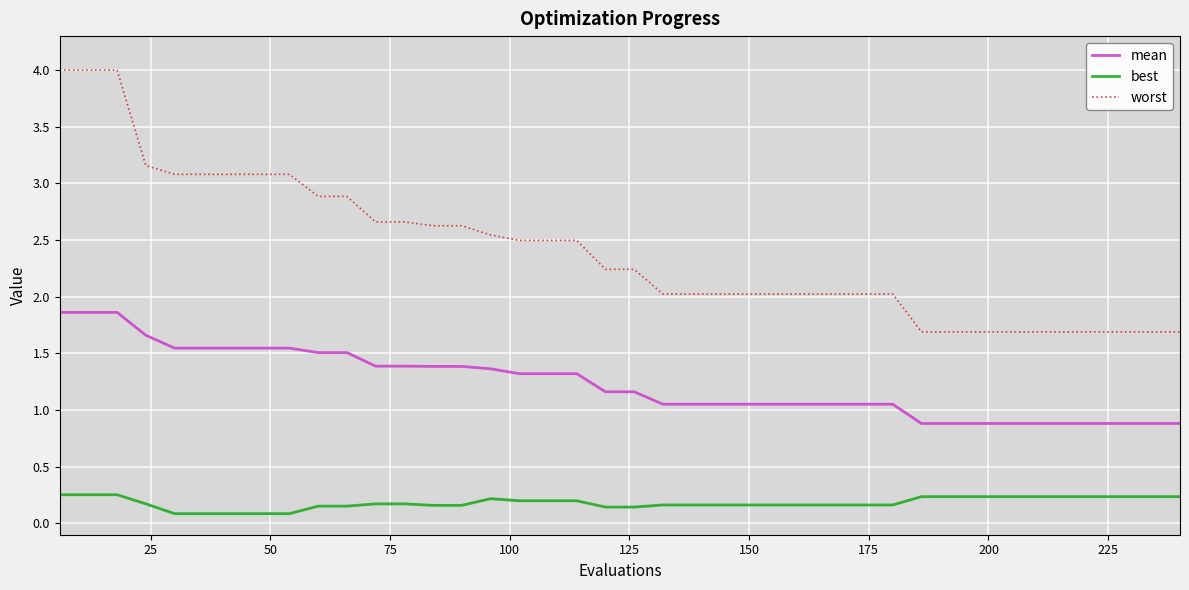

Which series has the widest spread of values?

worst